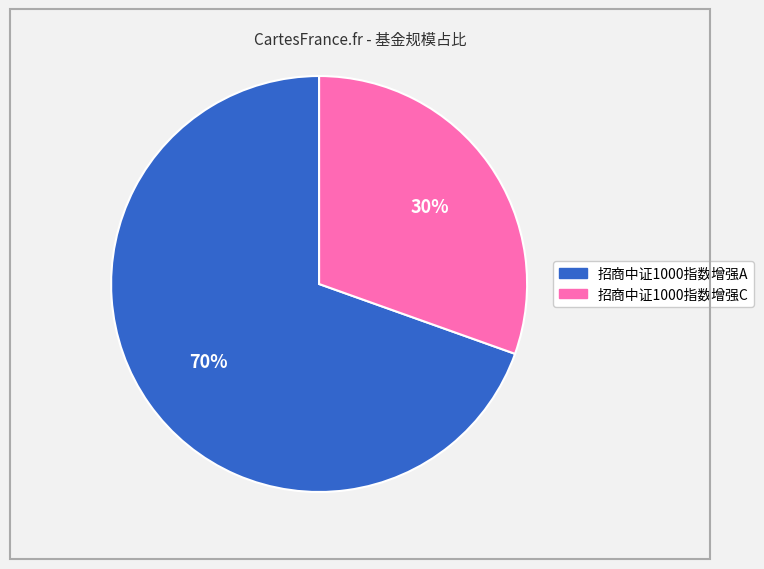

Which category has the smallest portion of the pie?

招商中证1000指数增强C